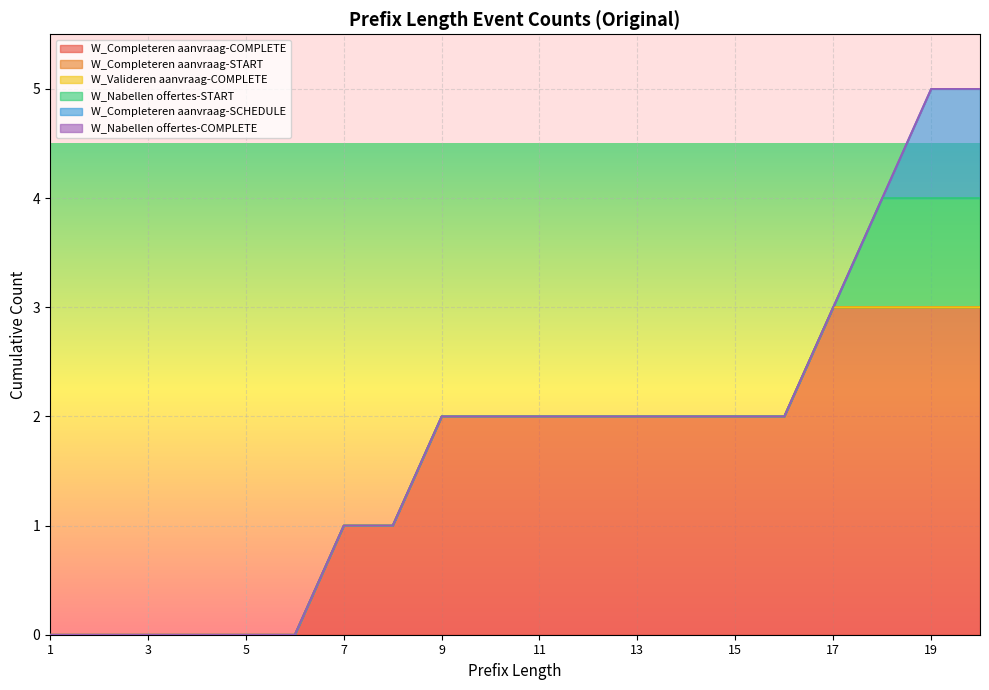

True or false: W_Completeren aanvraag-SCHEDULE and W_Valideren aanvraag-COMPLETE cross at least once.

False